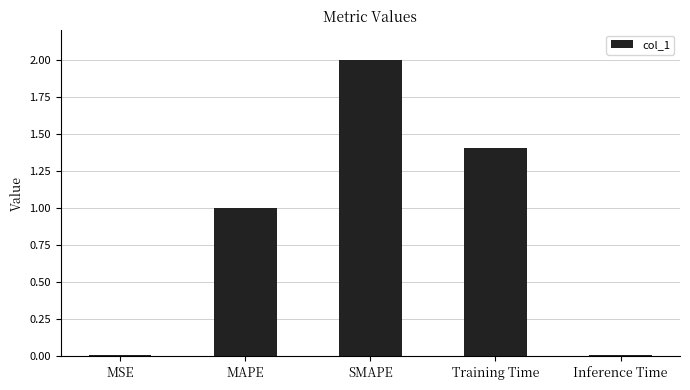

What is the label of the 1st bar from the left?

MSE